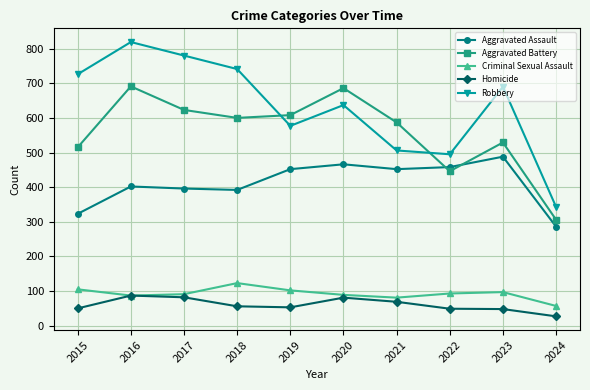

What is the difference between the maximum and minimum values in the Robbery series?

476